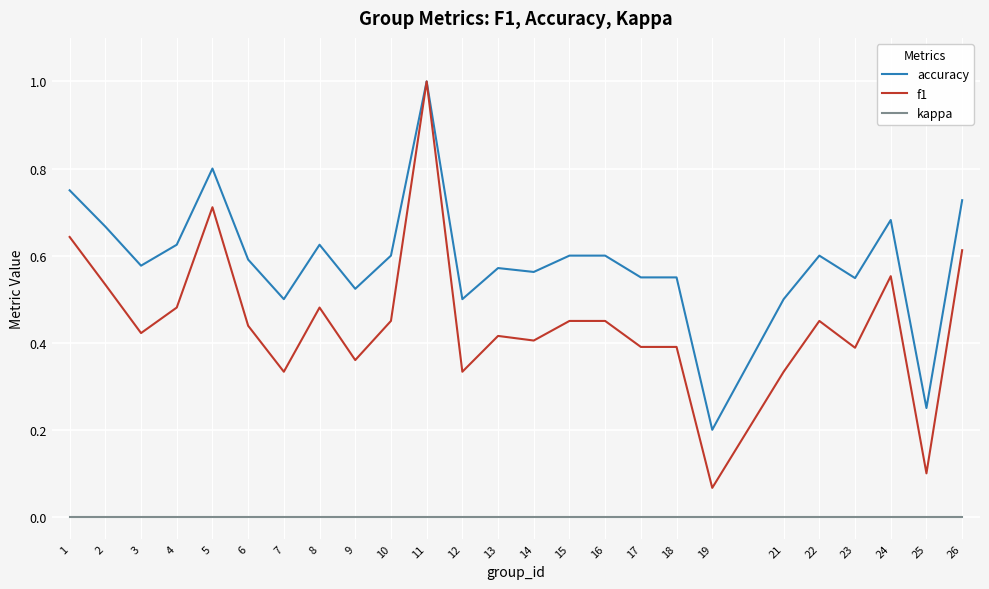

Where is the first local minimum for f1?

3